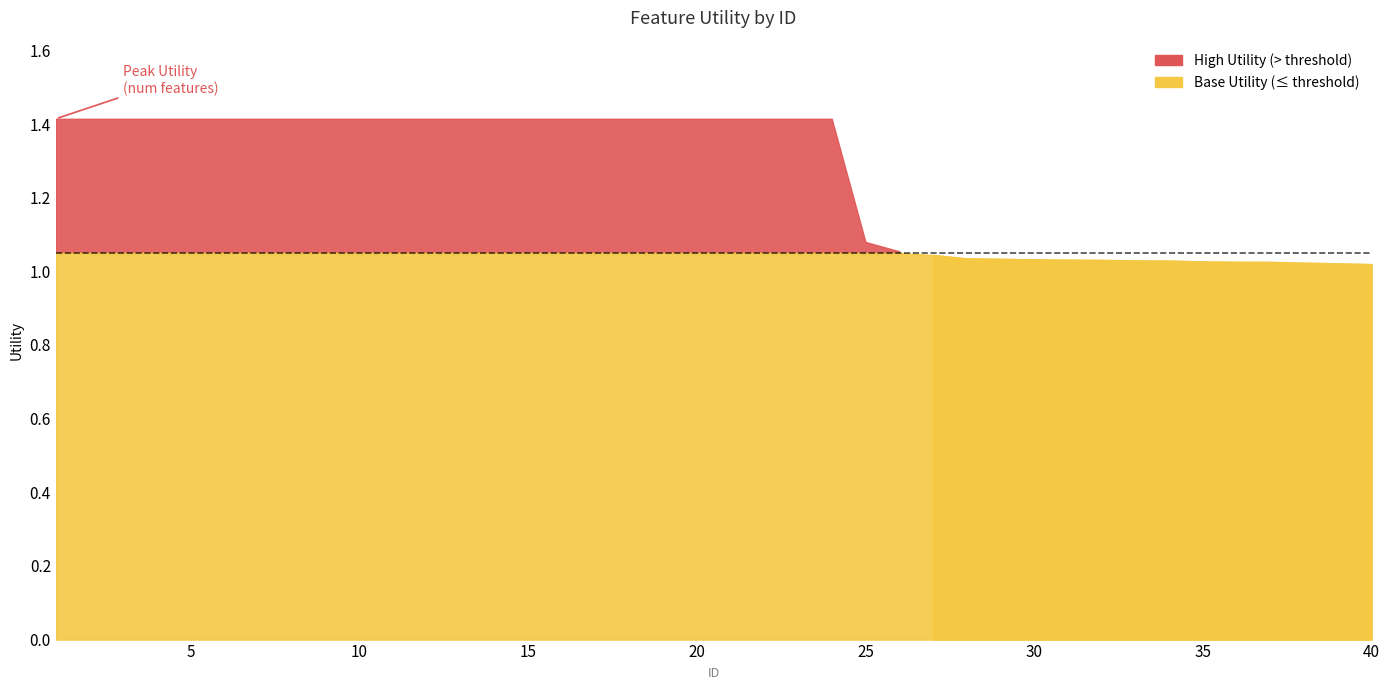

How many lines are shown in the chart?

1